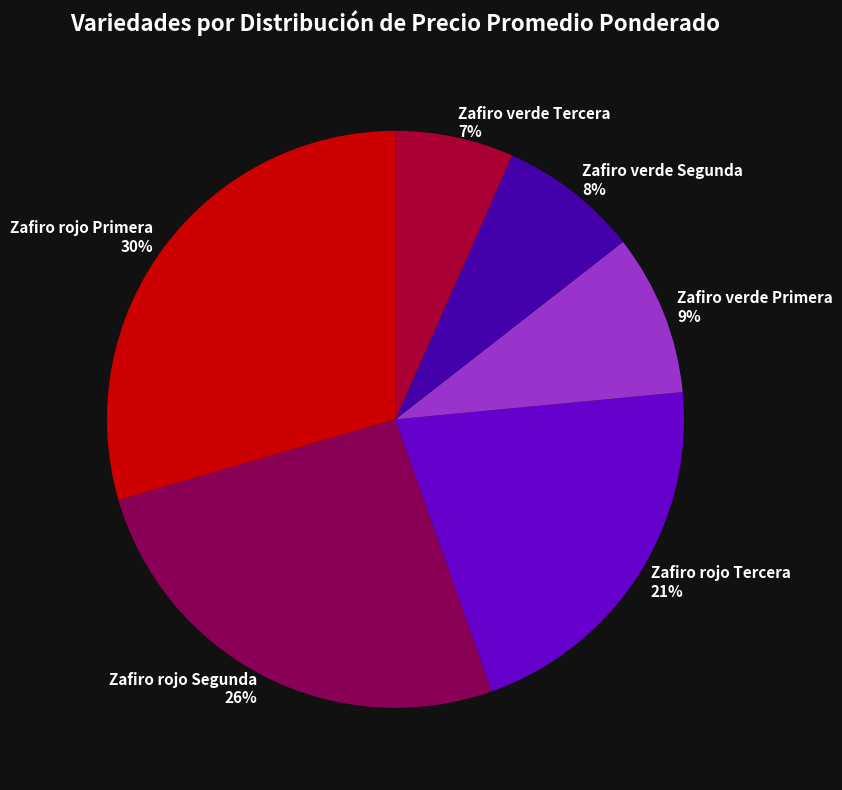

Rank the categories by value from lowest to highest.

Zafiro verde Tercera, Zafiro verde Segunda, Zafiro verde Primera, Zafiro rojo Tercera, Zafiro rojo Segunda, Zafiro rojo Primera